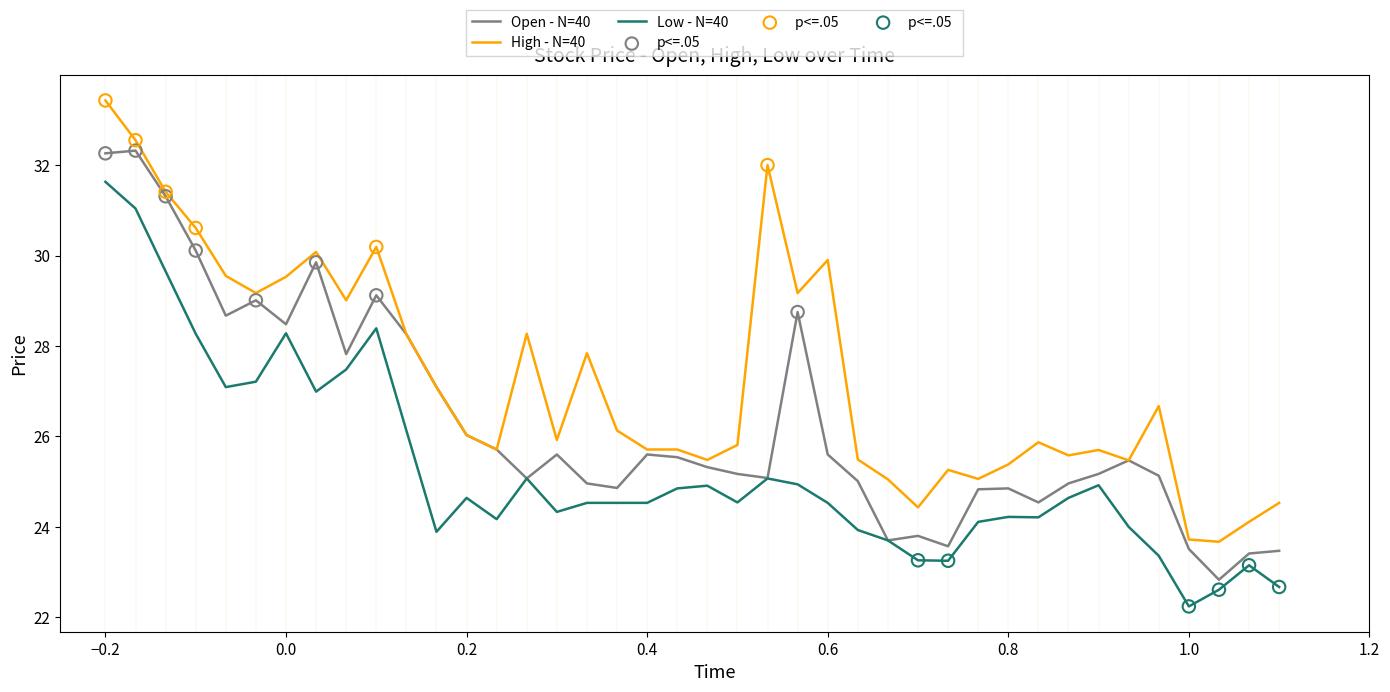

Which series has the largest range (max minus min)?

High - N=40